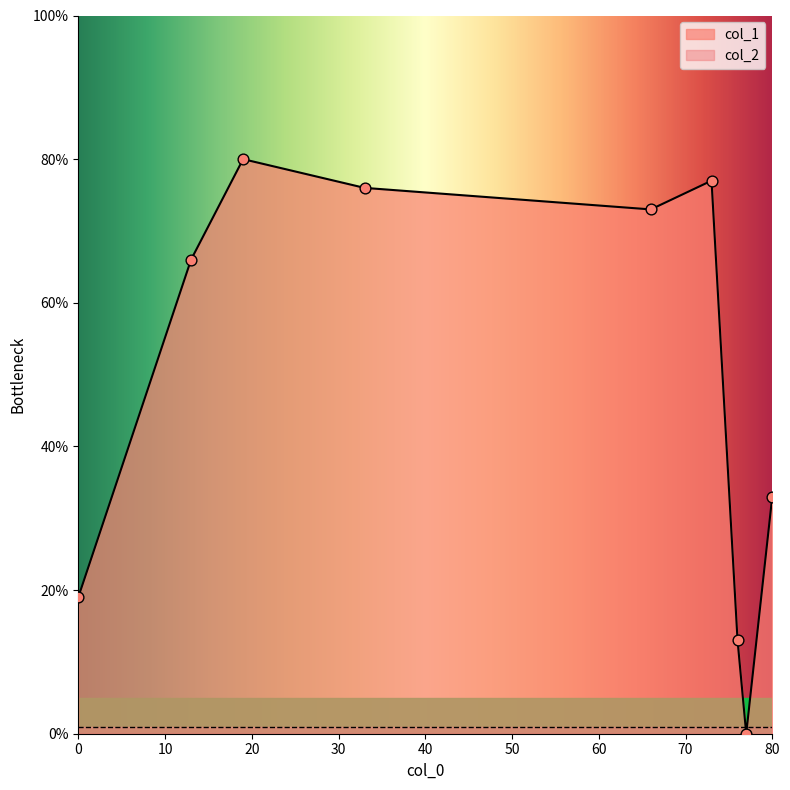

Is the value of col_2 at 0 greater than the value of col_1 at 19?

No